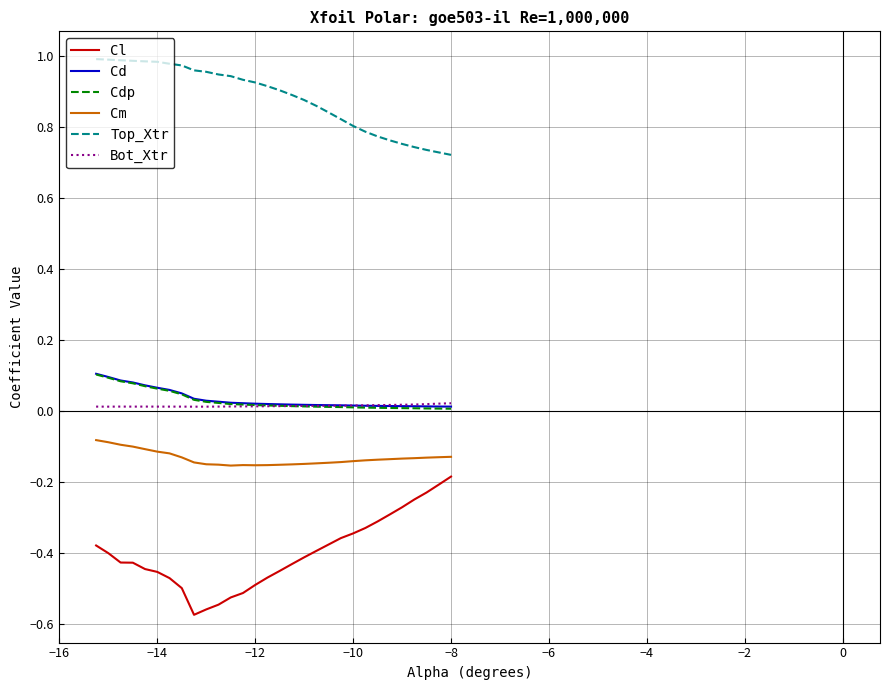

Does the chart have visible grid lines?

Yes